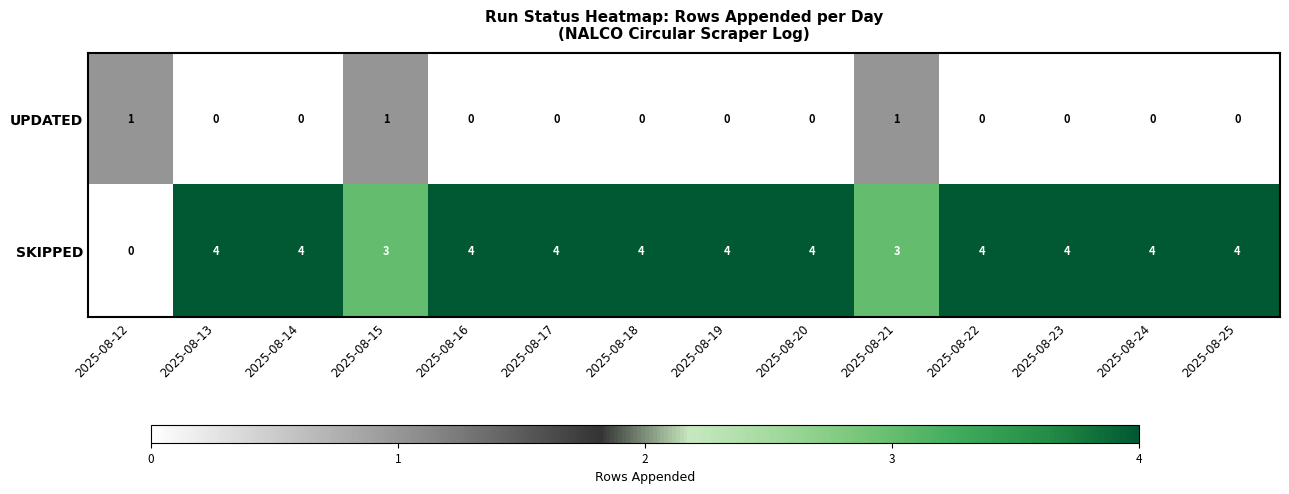

List the series in order of their overall mean, lowest first.

UPDATED, SKIPPED